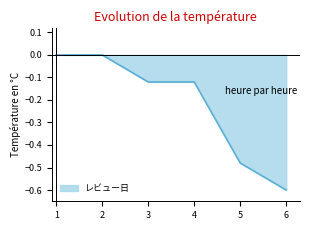

True or false: the data shows -0.2 at 4.

False